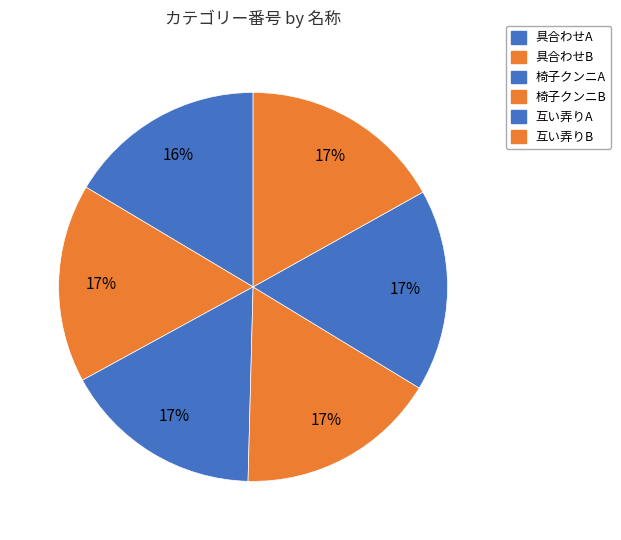

How many segments does this pie chart have?

6